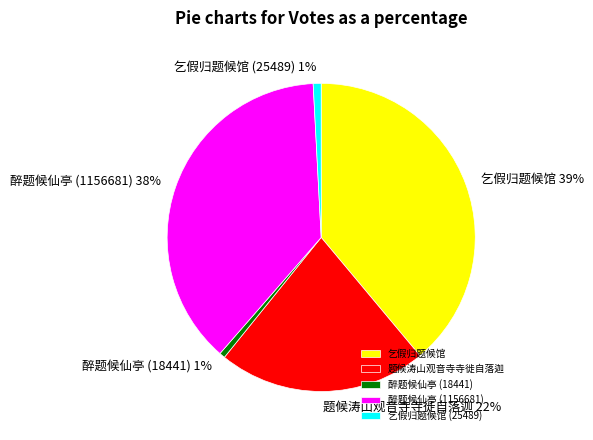

Which slice is the largest?

乞假归题候馆